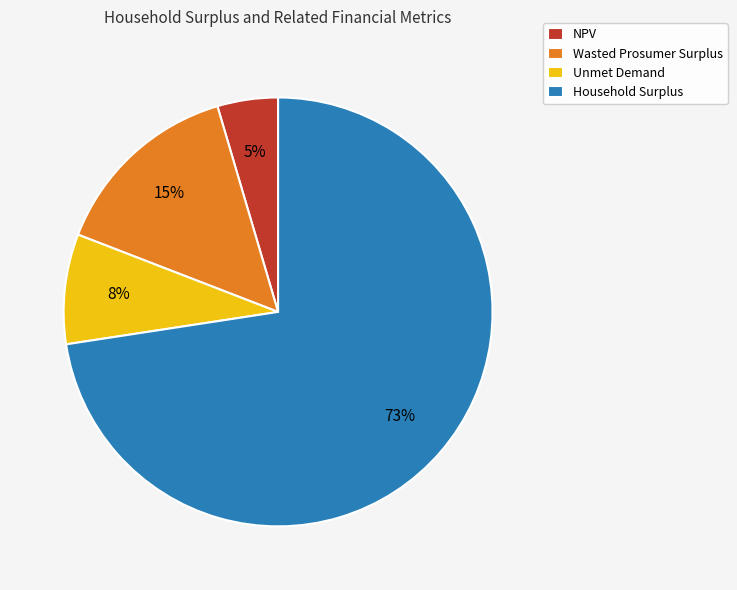

Count the number of slices in the pie.

4